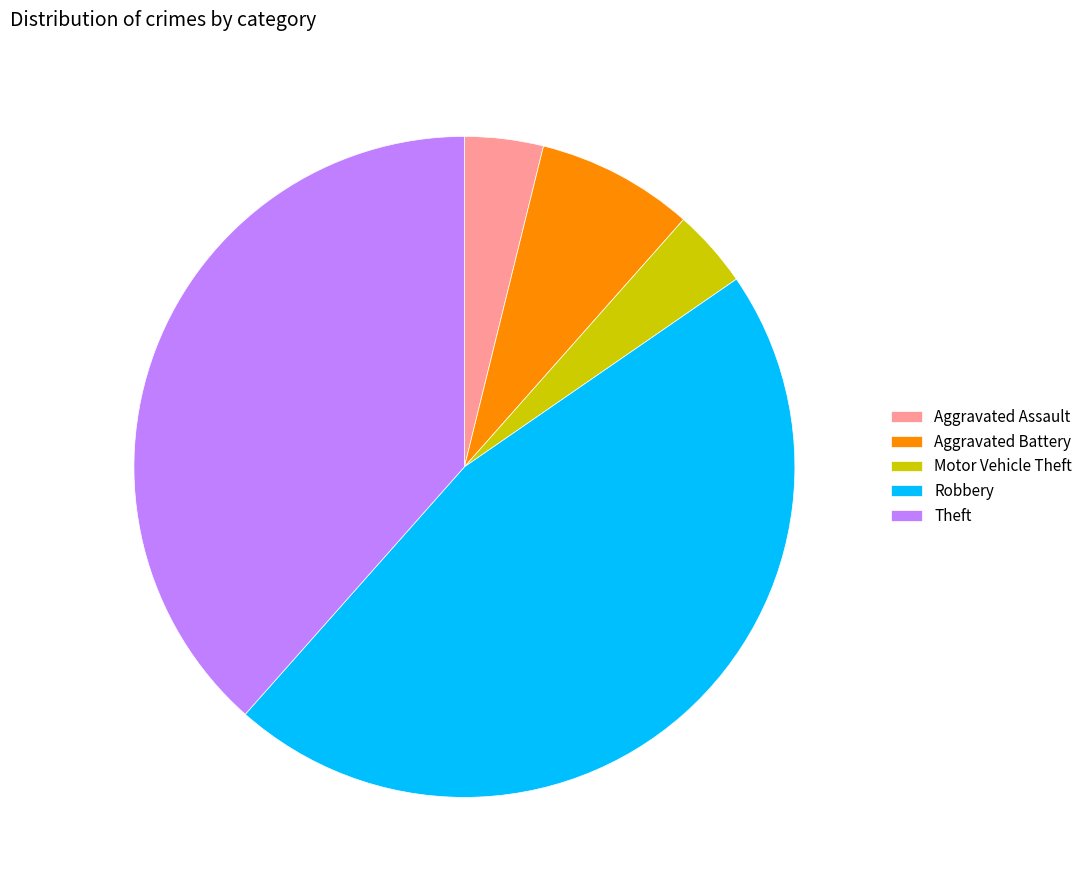

Approximately how many times larger is the value at Aggravated Assault compared to Motor Vehicle Theft?

1.0